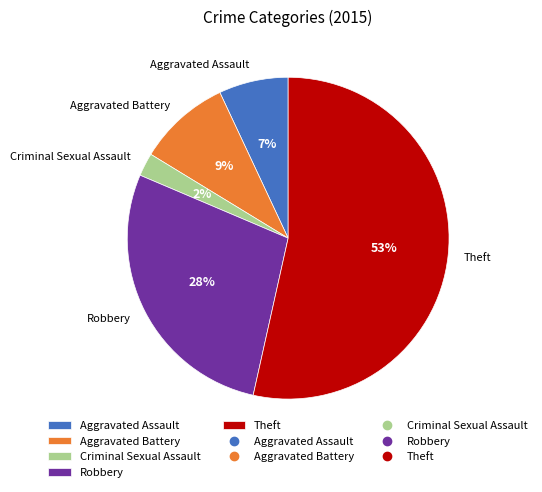

Does Theft account for over 50% of the chart?

Yes